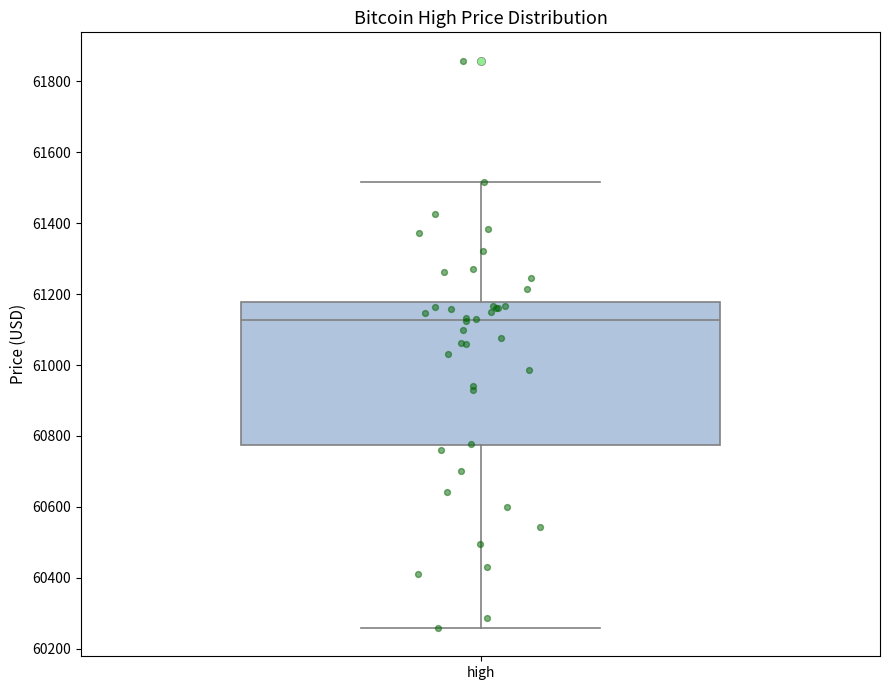

Where does the median line of the box for high sit on the y-axis? The values are not printed on the chart, so give them approximately, as read against the axis.

61120